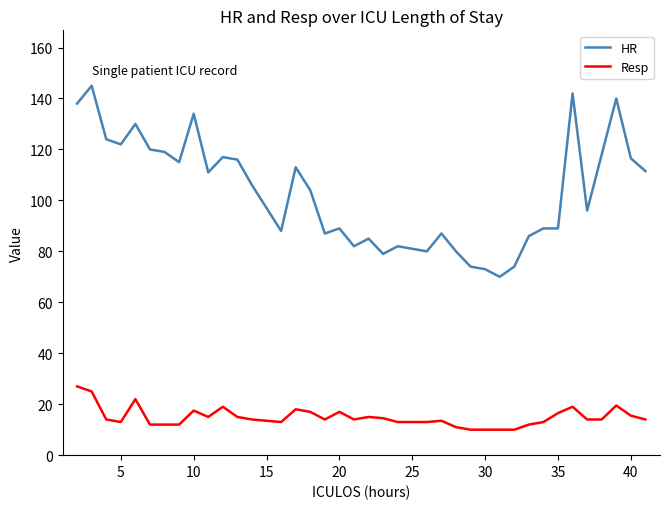

Which series has the largest total across all categories?

HR